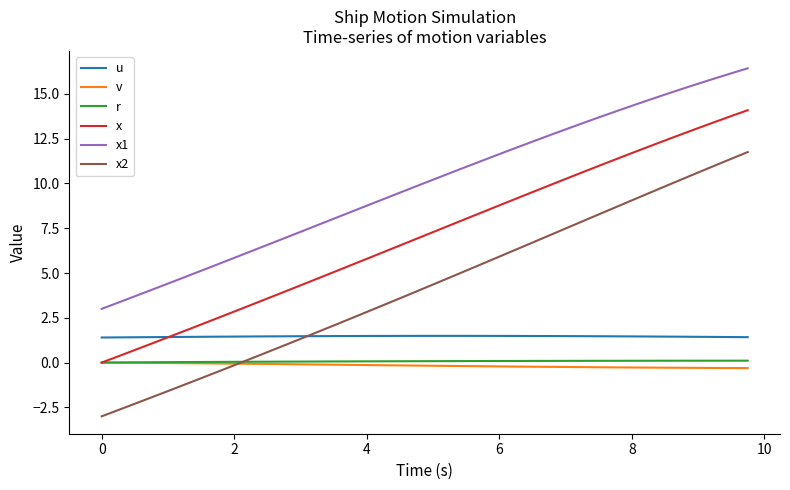

What is the minimum value shown in the chart?

-3.0